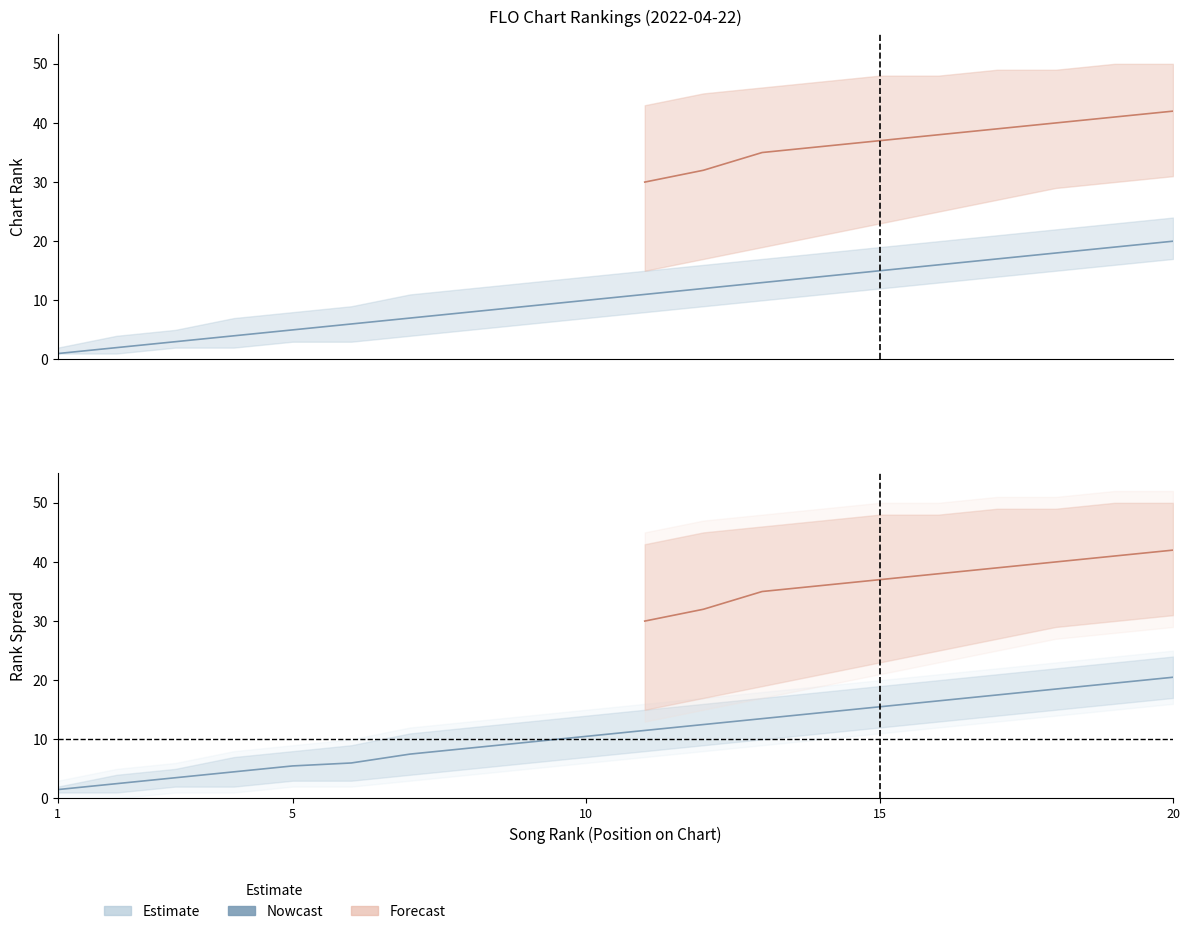

Which category has the lowest value across all series?

1